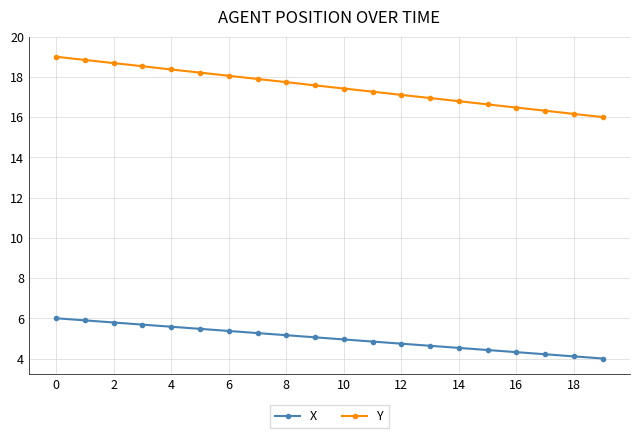

What is the smallest value displayed?

4.0